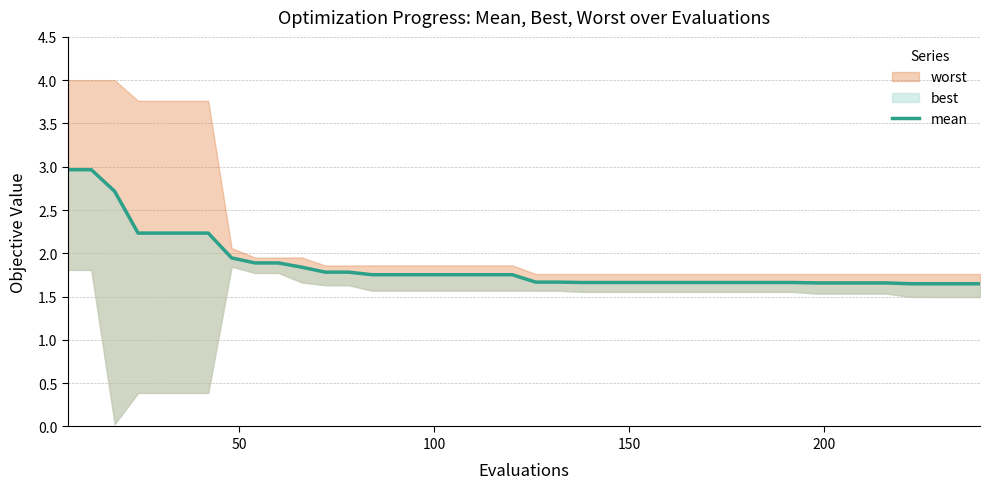

How many categories are shown in the chart?

40